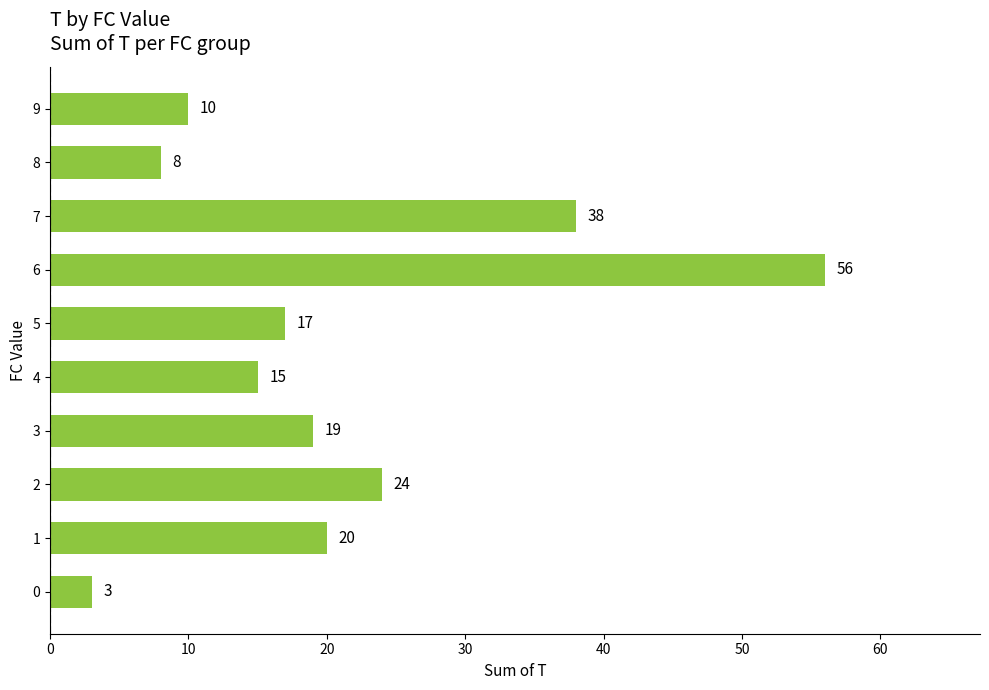

Which label corresponds to the largest value in the chart?

6